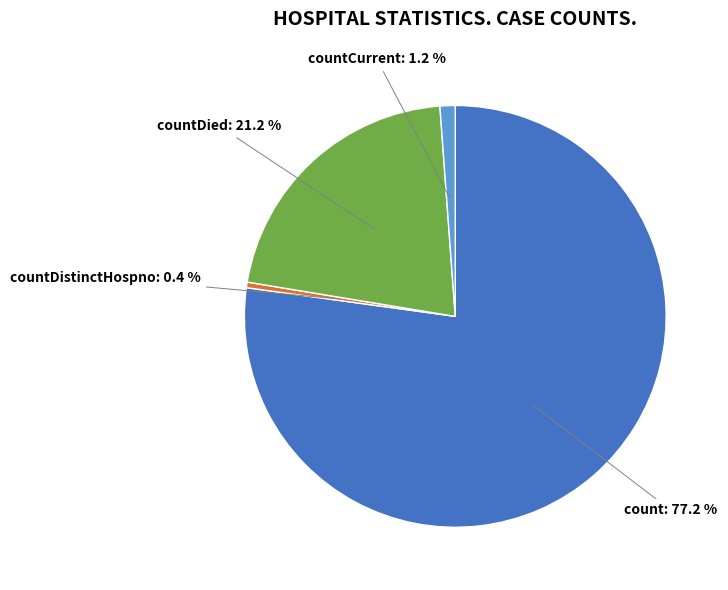

Is there any slice that represents more than half of the pie?

Yes